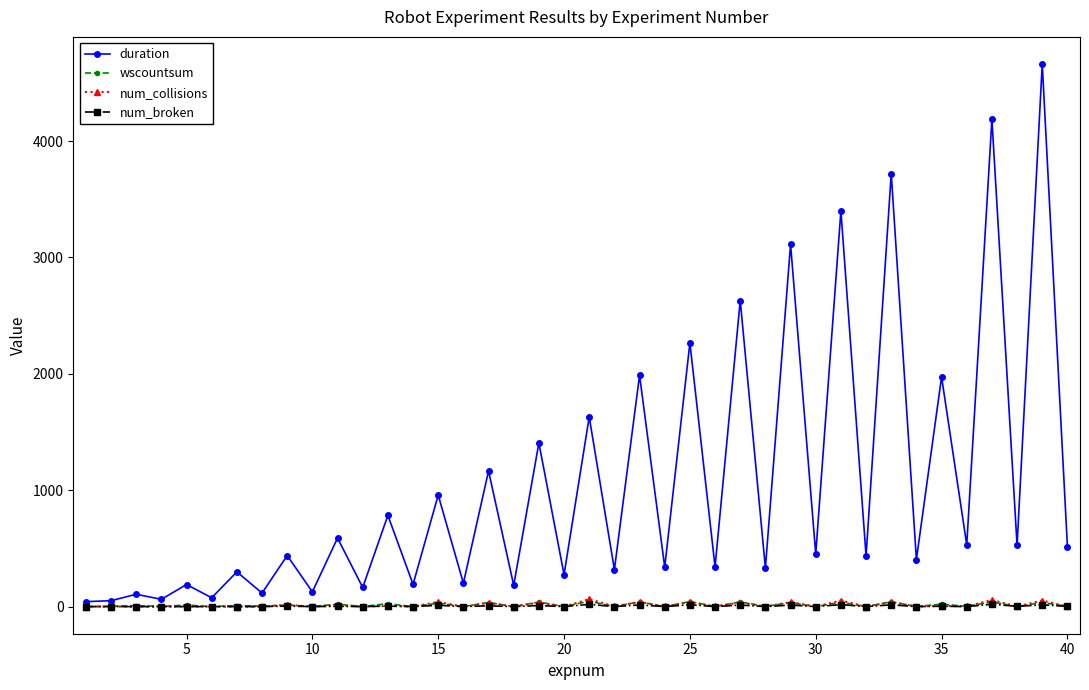

What is the difference between the second highest and second lowest values in the wscountsum series?

43.0